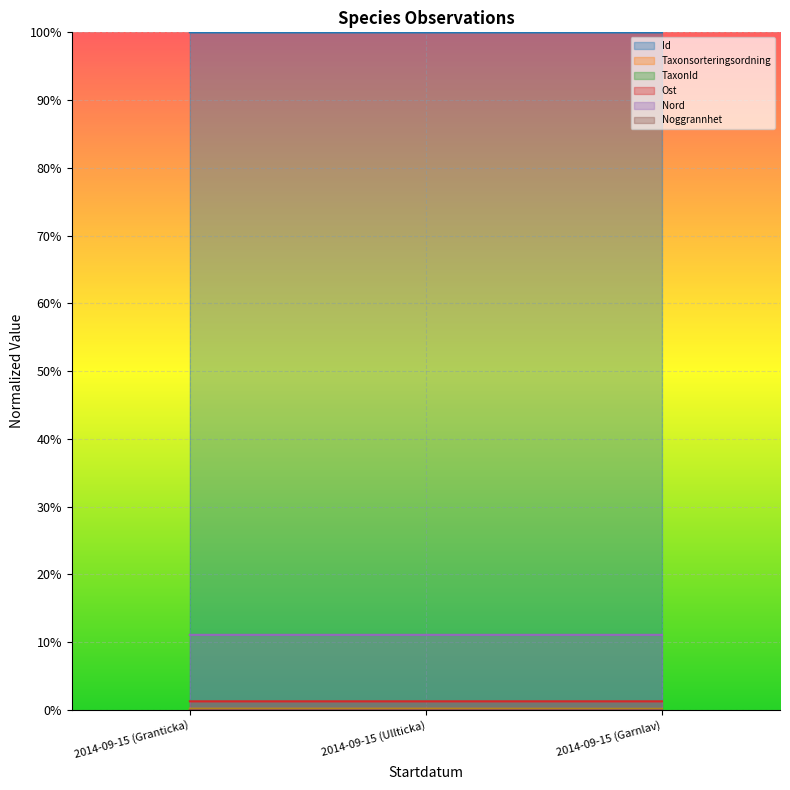

Which series has the largest range (max minus min)?

Taxonsorteringsordning